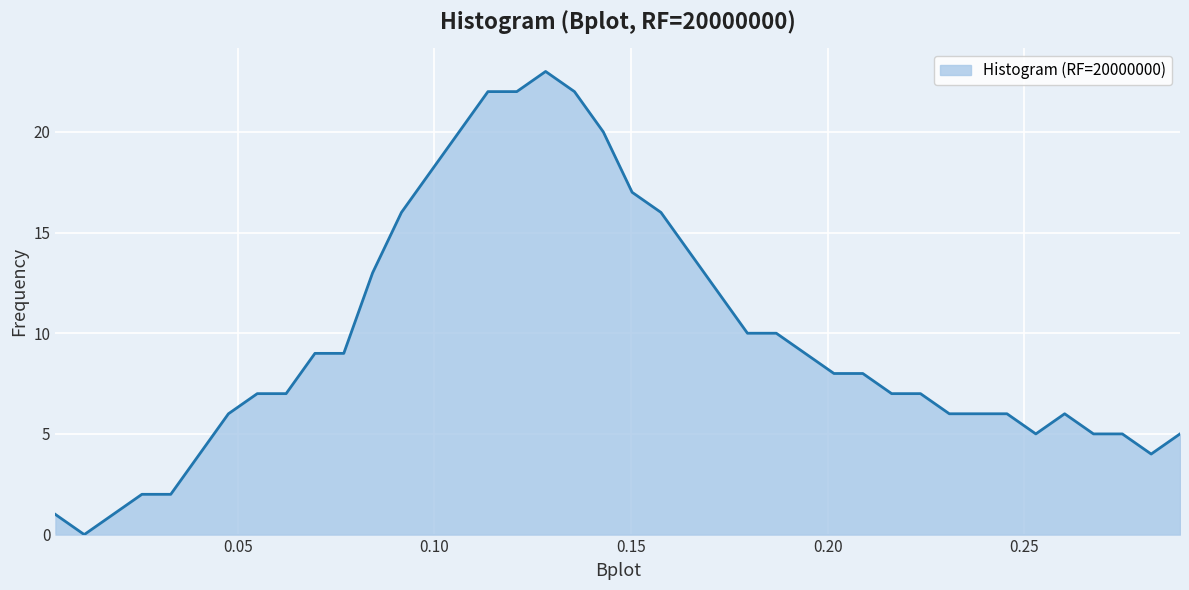

What is the difference between the maximum and minimum values?

23